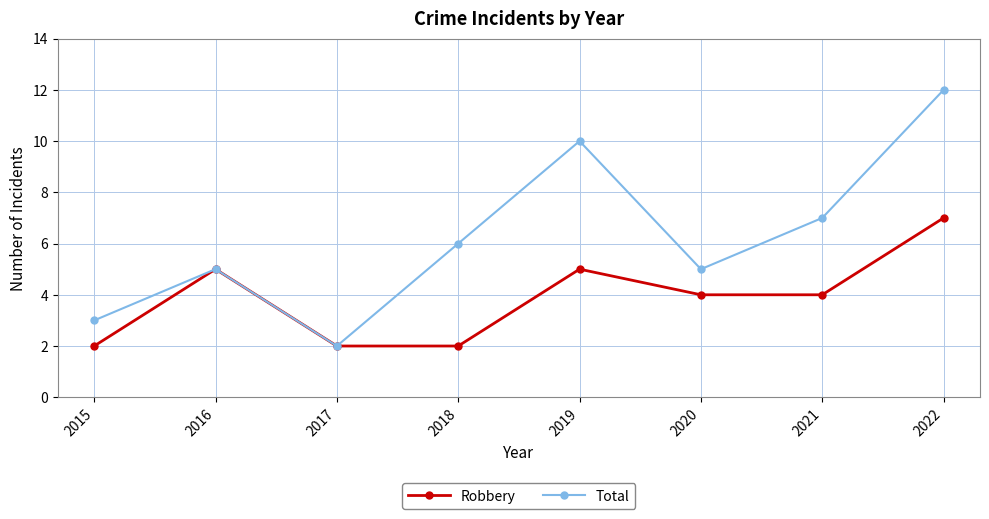

Which category has the highest value in the Total series?

2022